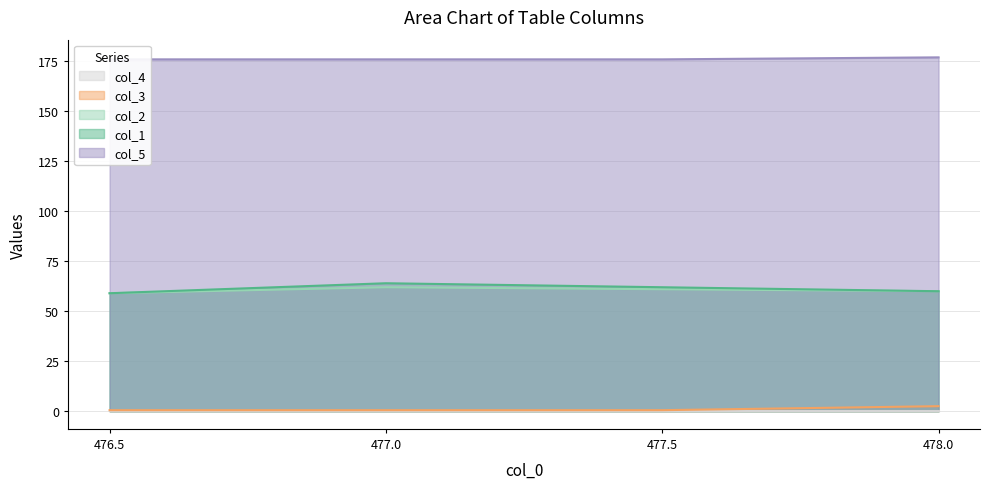

At which category is the sum across all series the highest?

477.0